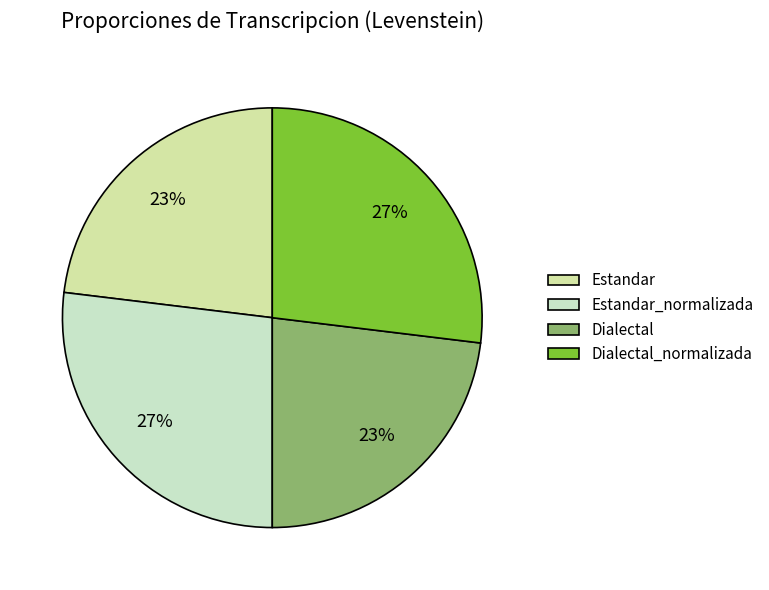

Which has a higher value, Dialectal or Estandar?

Dialectal